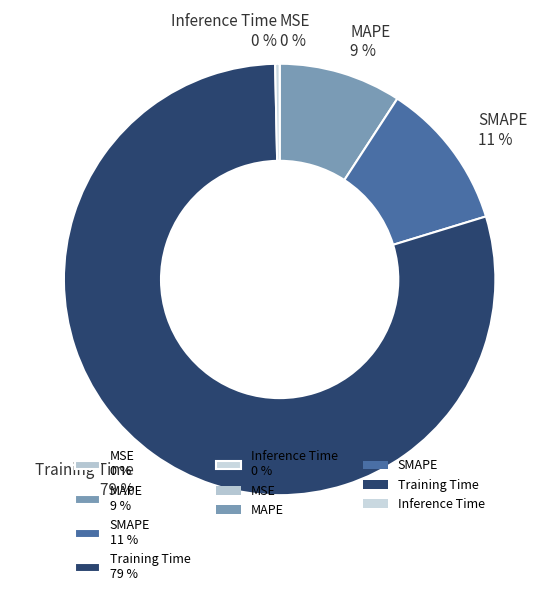

To the nearest percent, what is the difference between the SMAPE 11 % and MAPE 9 % slice percentages?

2%